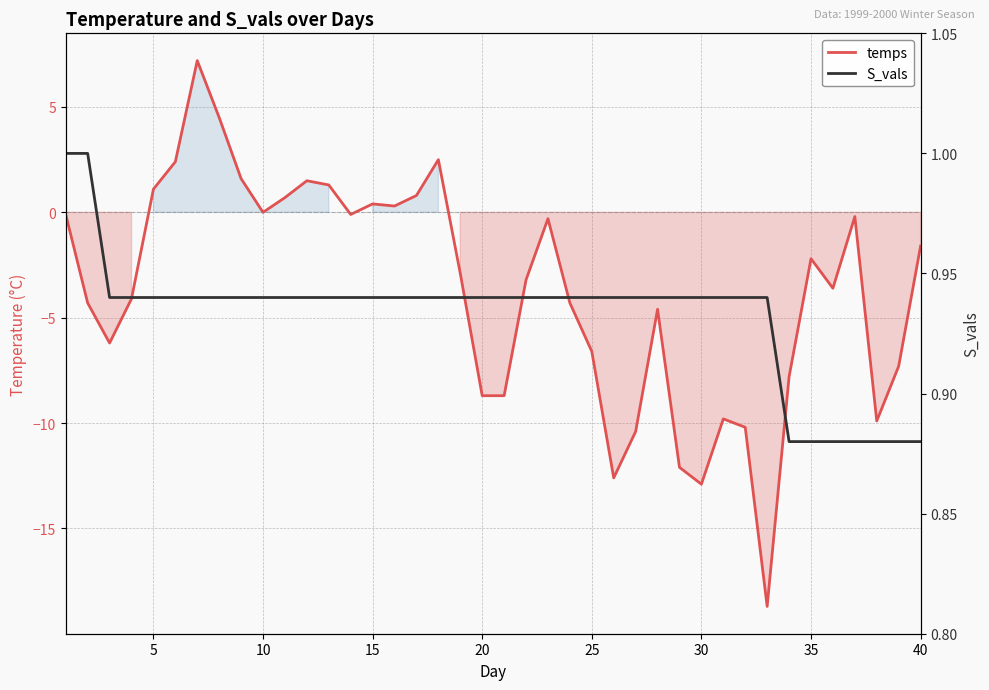

Reading right to left, what are all the values shown in this chart?

temps: -1.6	-7.3	-9.9	-0.2	-3.6	-2.2	-7.8	-18.7	-10.2	-9.8	-12.9	-12.1	-4.6	-10.4	-12.6	-6.6	-4.3	-0.3	-3.2	-8.7	-8.7	-2.9	2.5	0.8	0.3	0.4	-0.1	1.3	1.5	0.7	0.0	1.6	4.5	7.2	2.4	1.1	-4.1	-6.2	-4.3	-0.1
S_vals: 0.9	0.9	0.9	0.9	0.9	0.9	0.9	0.9	0.9	0.9	0.9	0.9	0.9	0.9	0.9	0.9	0.9	0.9	0.9	0.9	0.9	0.9	0.9	0.9	0.9	0.9	0.9	0.9	0.9	0.9	0.9	0.9	0.9	0.9	0.9	0.9	0.9	0.9	1.0	1.0